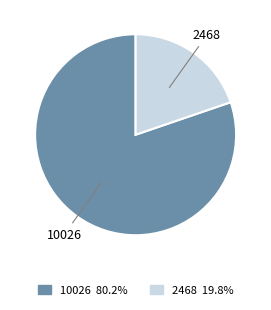

Is there any slice that represents more than half of the pie?

Yes